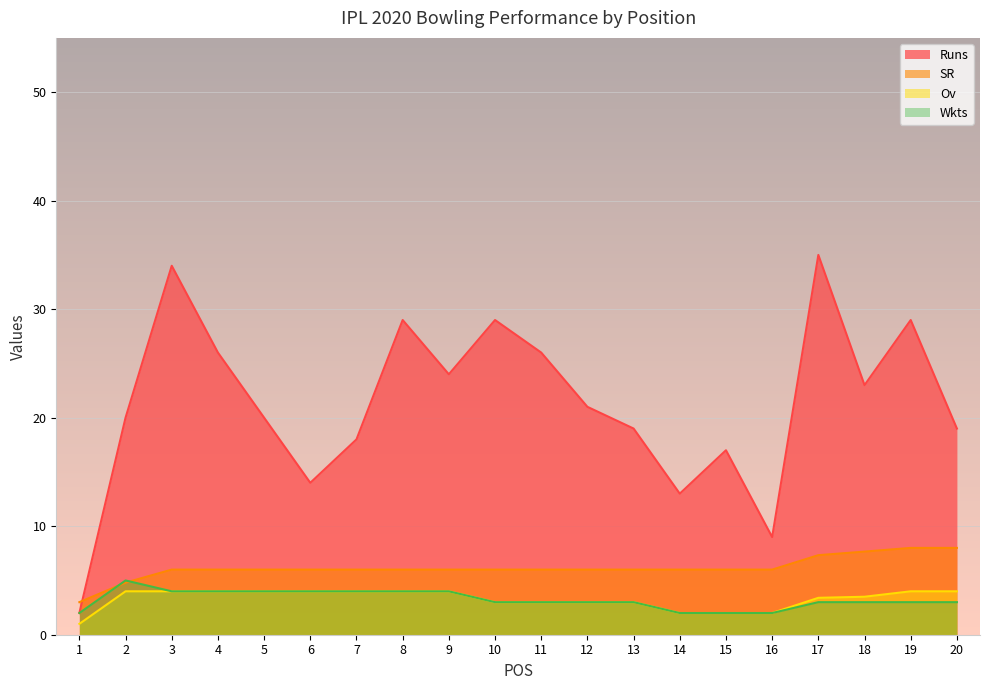

At how many categories does at least one series exceed 7?

19